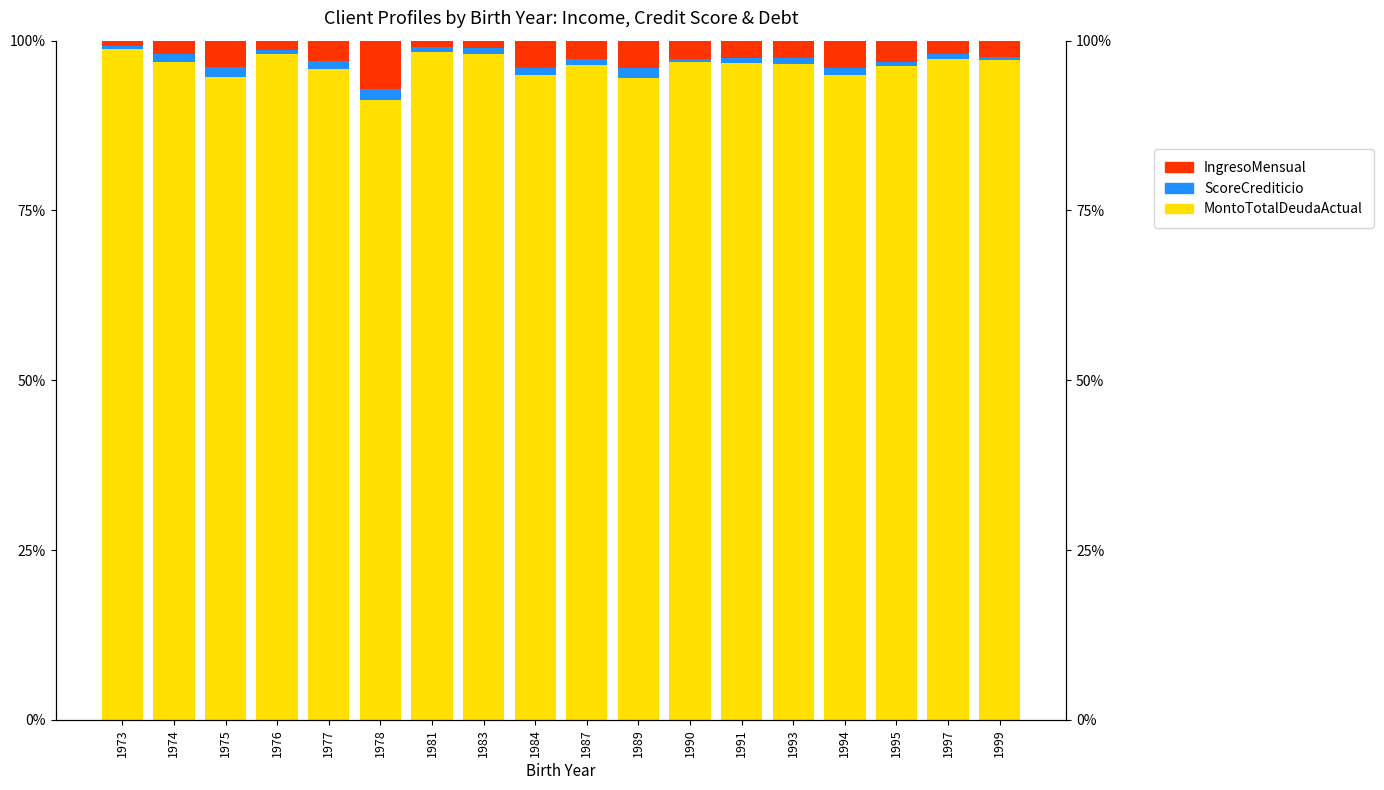

What is the total value across all series at 1993?

100.0